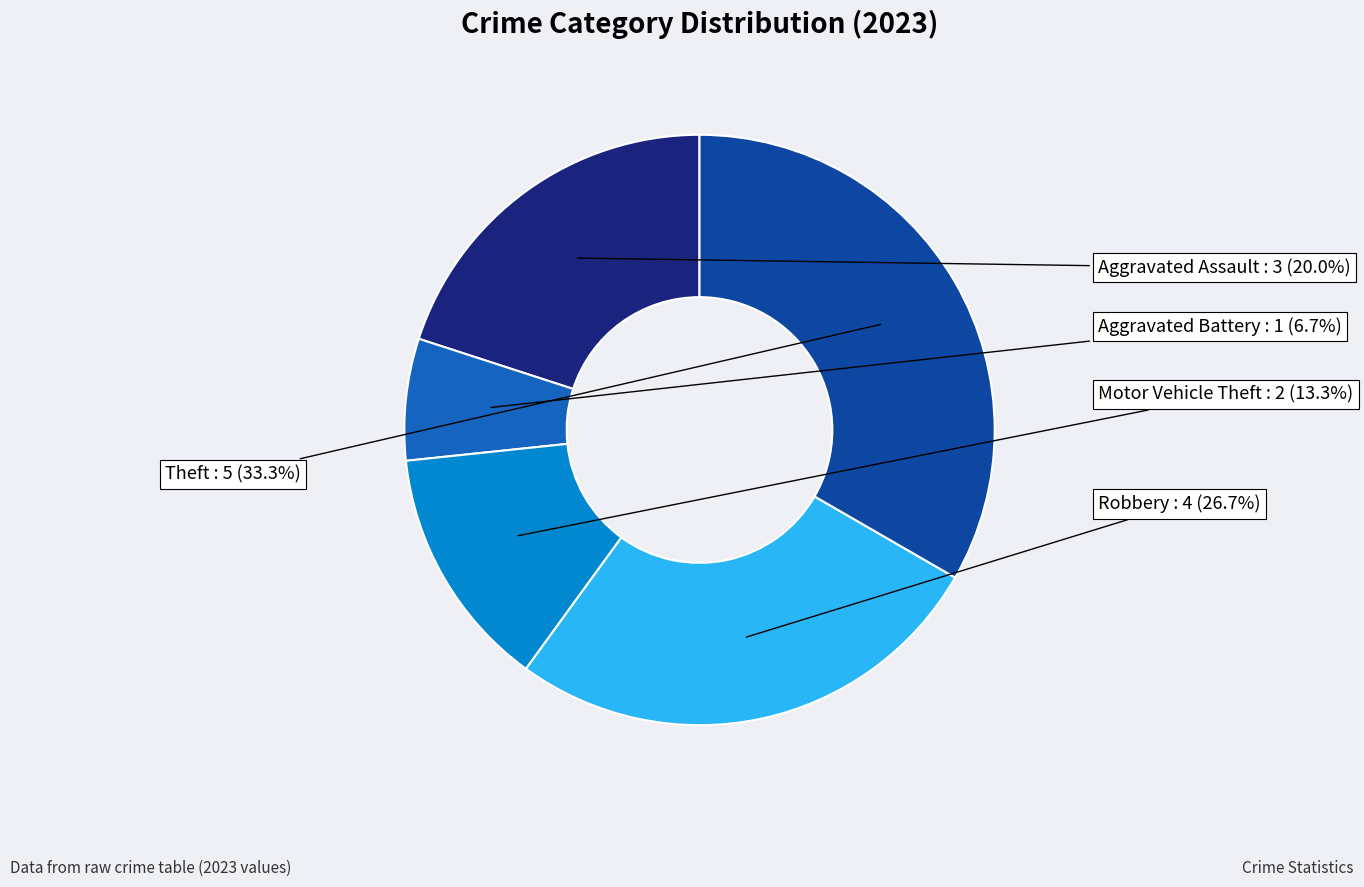

Between Motor Vehicle Theft and Theft, which is larger?

Theft